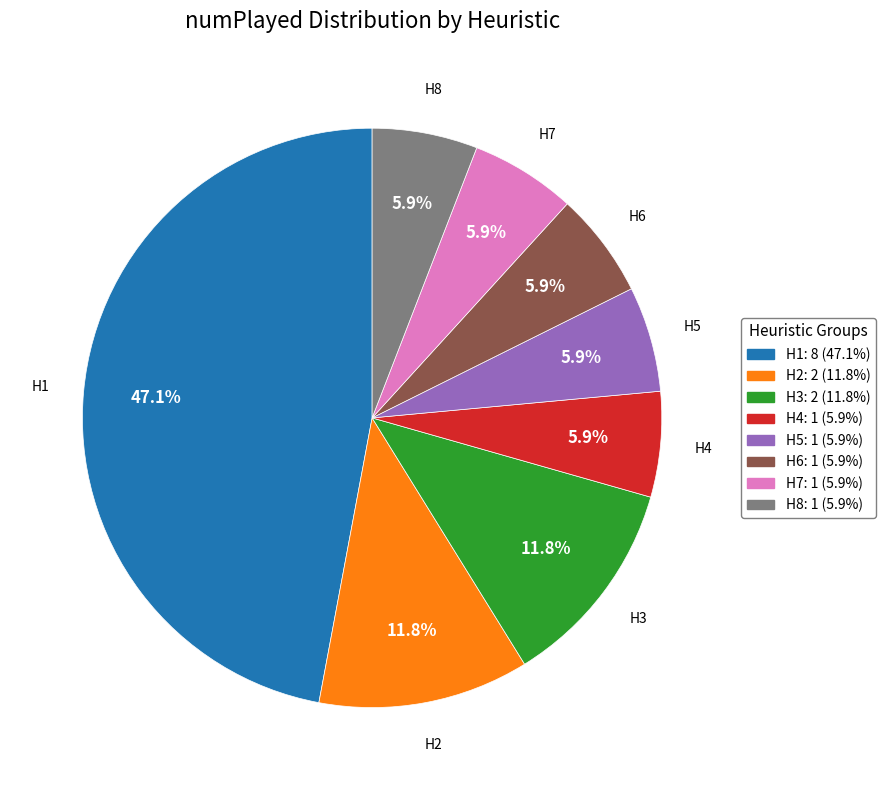

What is the total percentage of H6 and H4?

11.8%